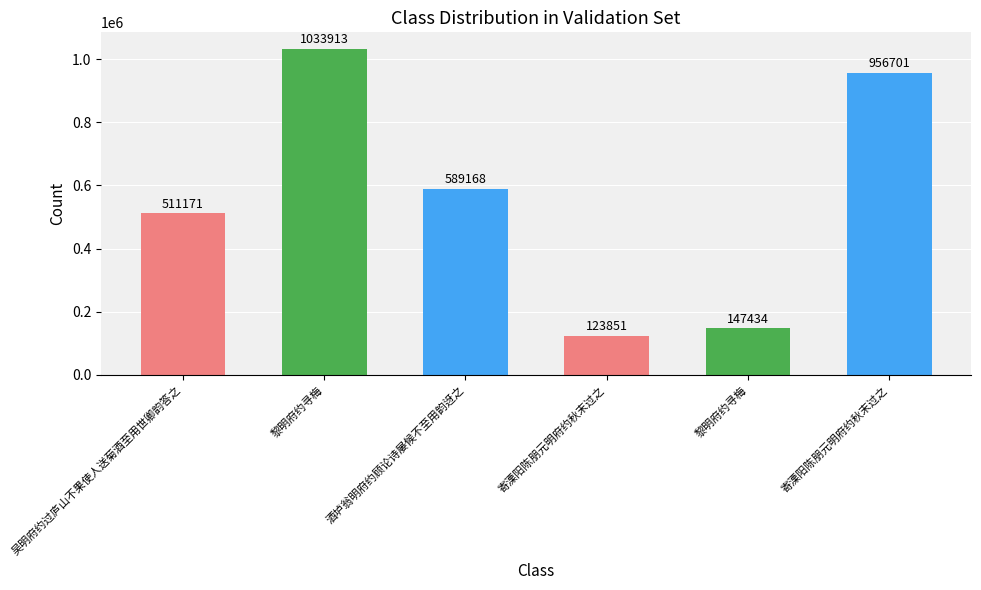

Does the chart contain any negative values?

No